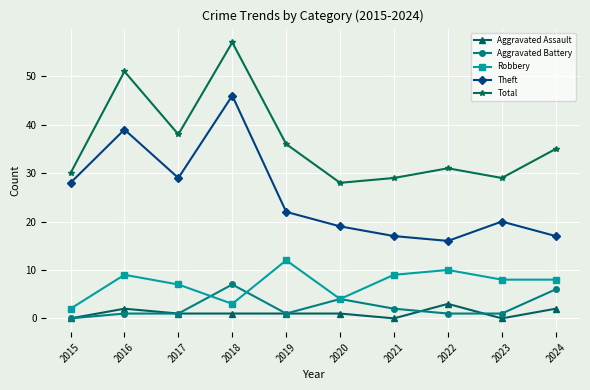

Reading right to left, transcribe all the data shown in this chart.

Aggravated Assault: 2	0	3	0	1	1	1	1	2	0
Aggravated Battery: 6	1	1	2	4	1	7	1	1	0
Robbery: 8	8	10	9	4	12	3	7	9	2
Theft: 17	20	16	17	19	22	46	29	39	28
Total: 35	29	31	29	28	36	57	38	51	30